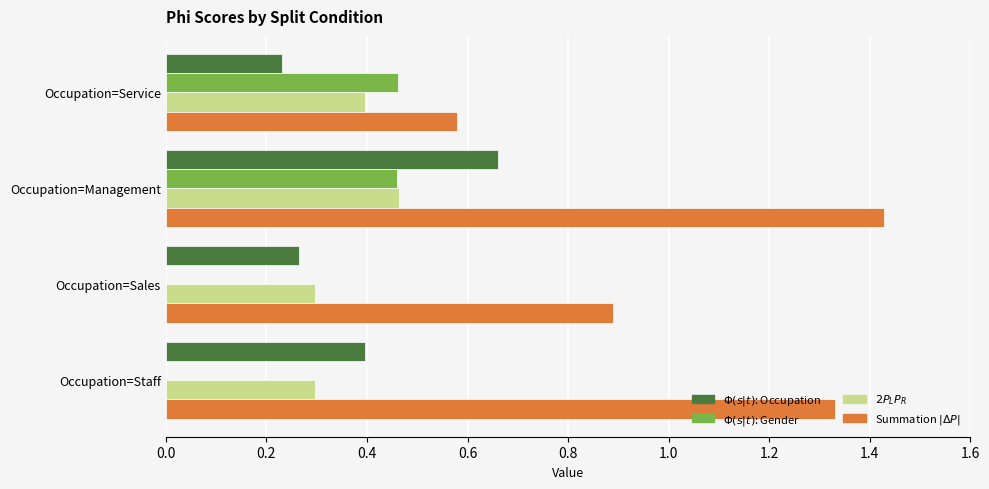

At which category does the chart reach its peak across all series?

Occupation=Management